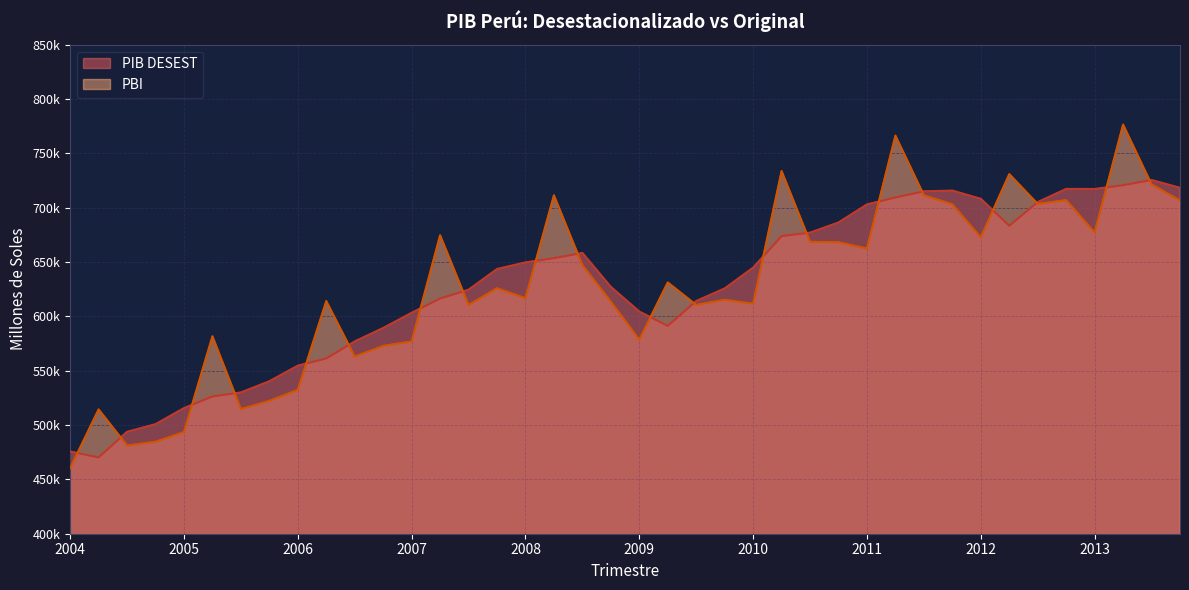

Reading left to right, extract all data points from this chart.

PIB DESEST: 475652.7	470204.5	493792.2	500811.5	515579.6	526348.8	530011.5	540283.8	554652.4	561293.5	576944.7	589307.0	603283.5	616416.2	624519.0	643551.3	649643.9	653565.4	658355.4	627139.9	604395.1	591315.0	614105.2	625676.2	644824.8	673863.8	677031.2	686374.9	702985.0	709400.8	715021.8	715718.8	708141.8	683394.9	705165.2	717242.0	717188.6	720706.4	725469.4	718264.1
PBI: 460369.4	514395.7	481152.0	484543.7	493602.5	581668.2	514697.8	522255.2	532348.2	614076.4	562979.0	572794.1	576846.9	674620.6	610425.7	625876.9	616720.4	711405.5	647088.0	613490.8	578553.0	631197.8	610519.8	615220.8	611607.3	733730.8	668566.5	668190.1	662325.6	766332.9	711417.4	703050.5	672686.0	730838.3	703461.7	706958.0	677085.5	776486.6	721458.9	706597.3